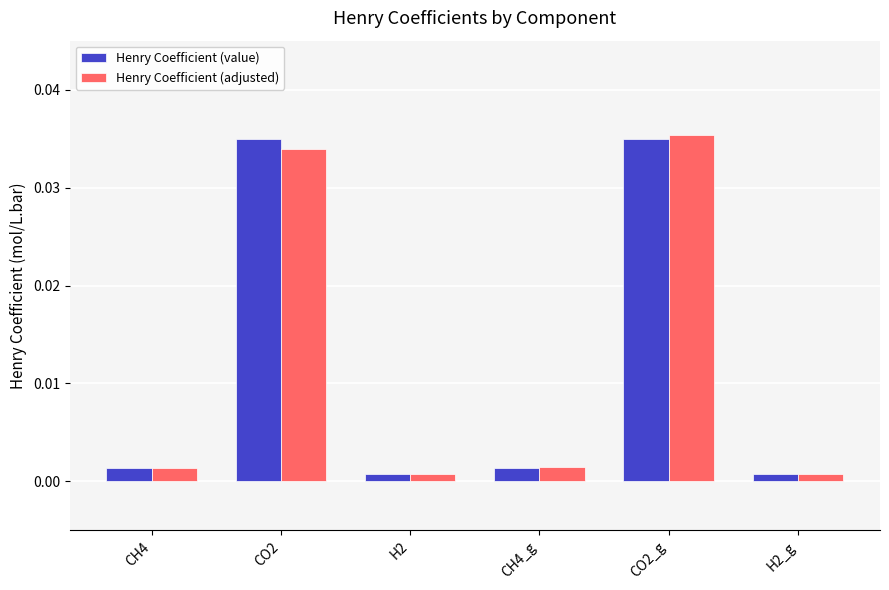

What is the label of the 1st bar from the left?

CH4